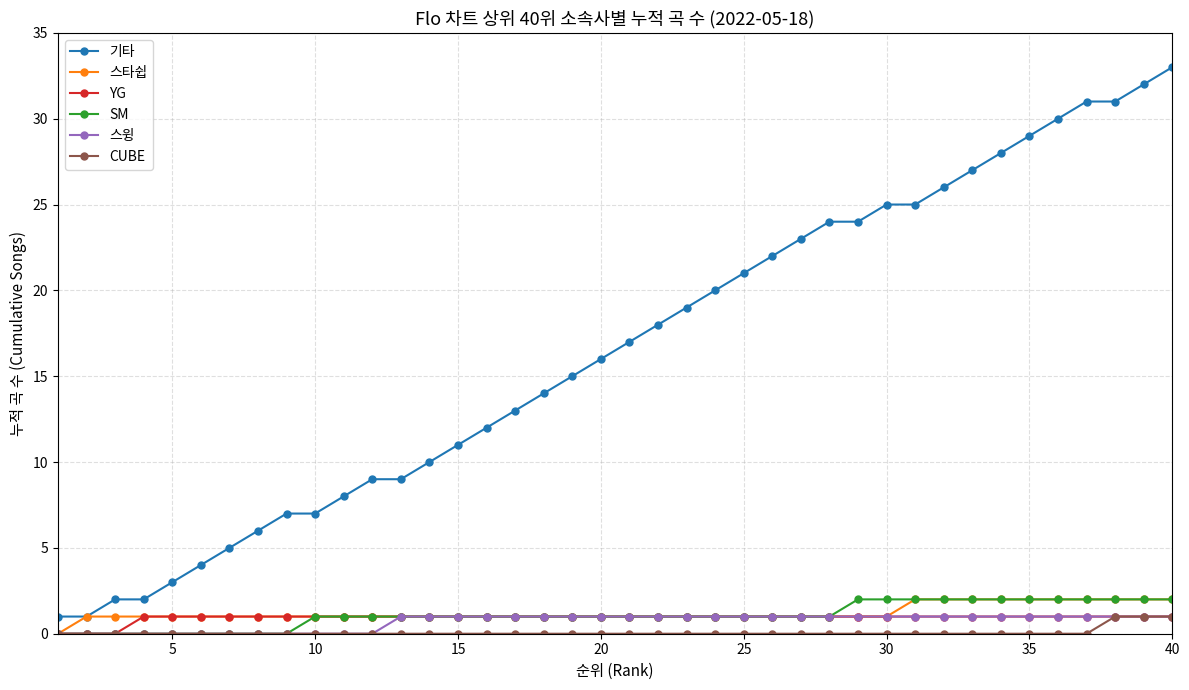

Which series has the largest range (max minus min)?

기타